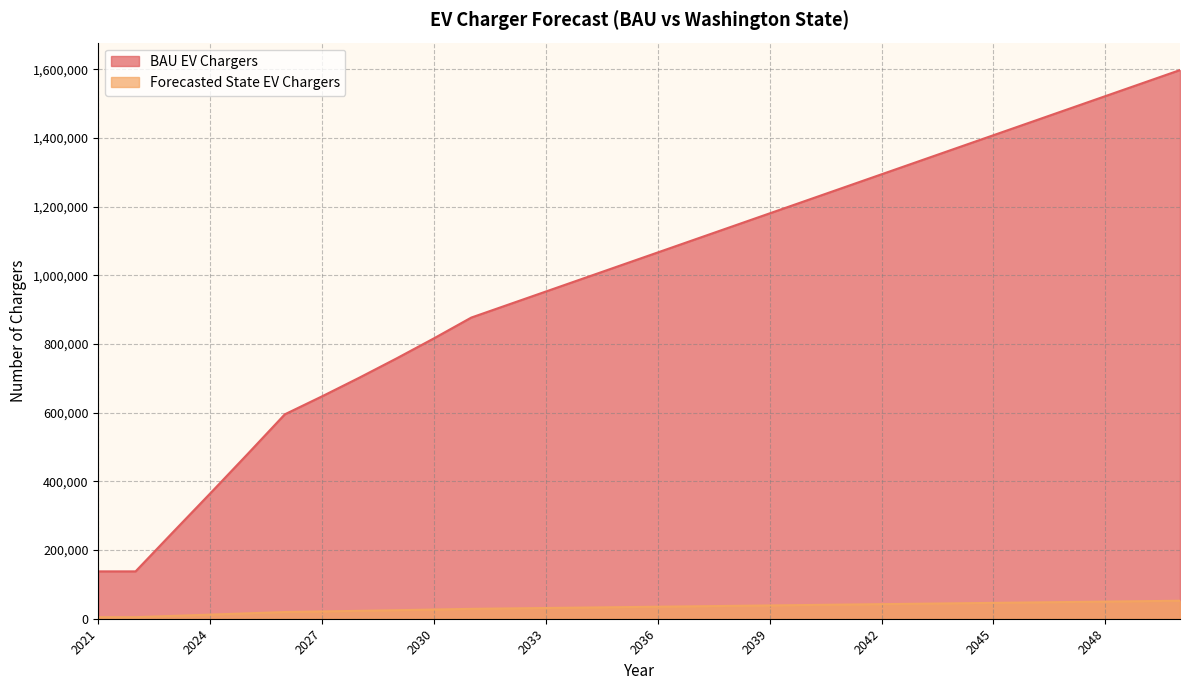

Where does the Forecasted State EV Chargers series first go above 34960?

2036